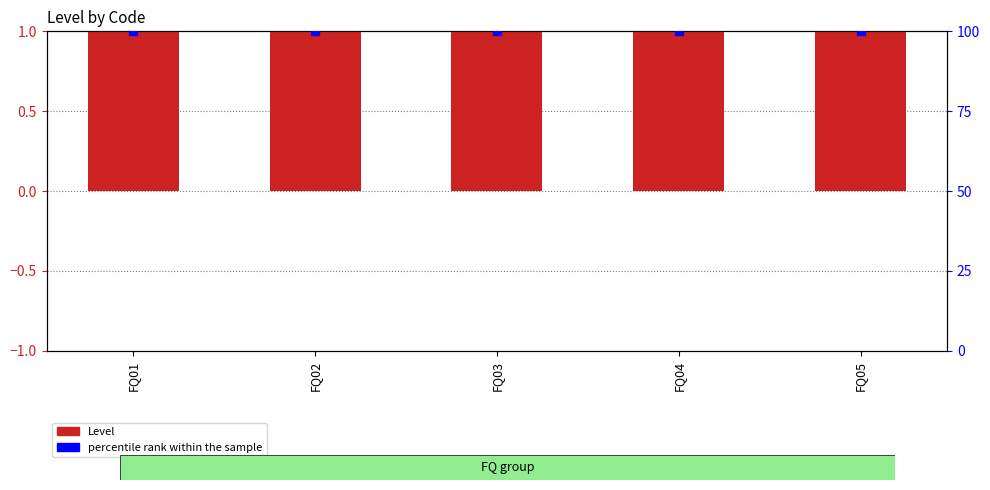

Is the value of Level at FQ05 greater than the value of percentile rank within the sample at FQ02?

No